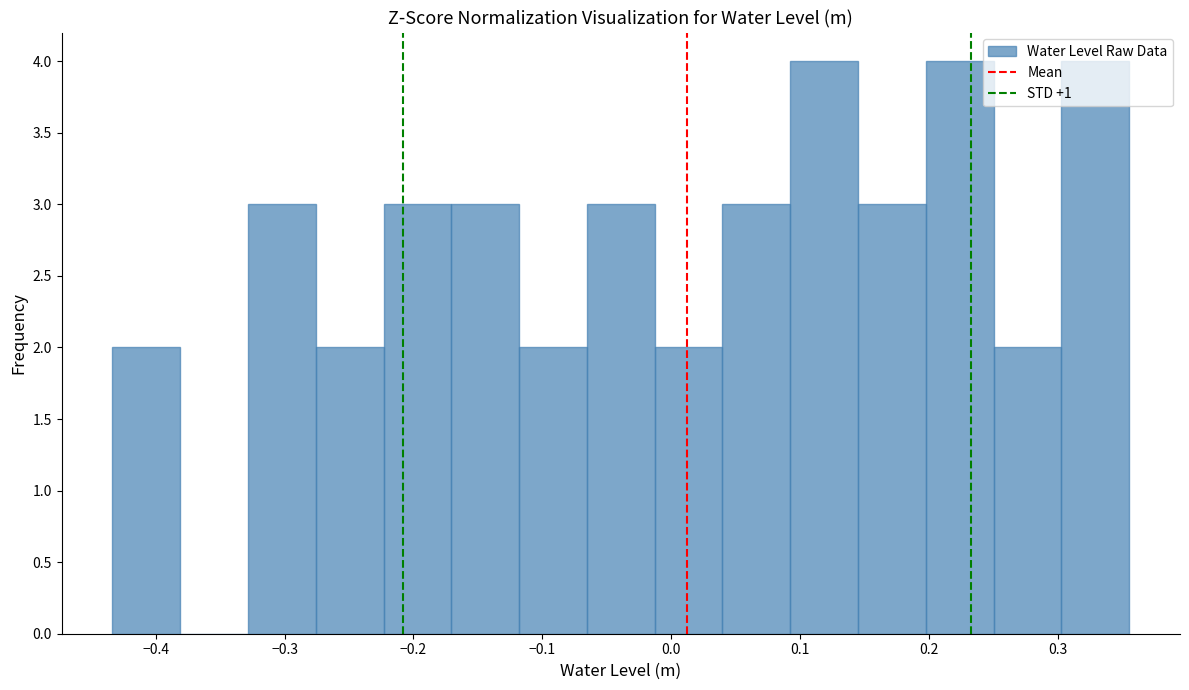

What is the height of the bar covering 0.14 to 0.20 on the x-axis? Neither the bar edges nor the heights are printed on the chart, so give them approximately, as read against the axes.

3